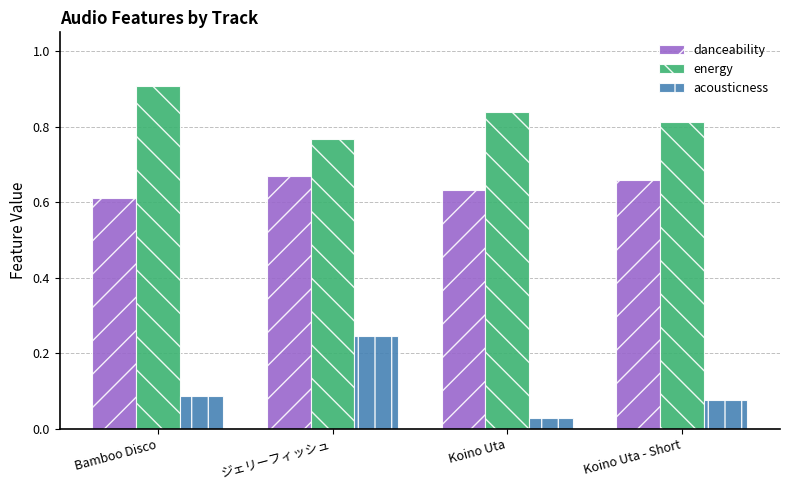

Which series changed the most between ジェリーフィッシュ and Koino Uta - Short?

acousticness